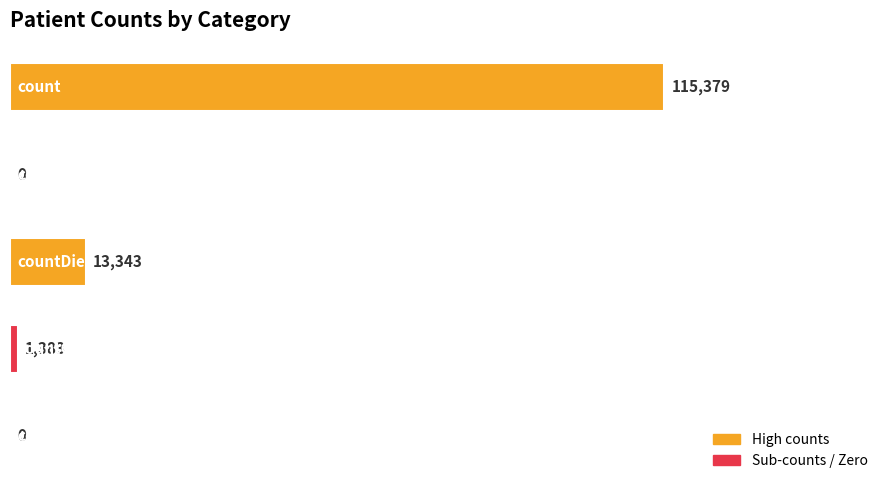

What is the maximum value shown in the chart?

115379